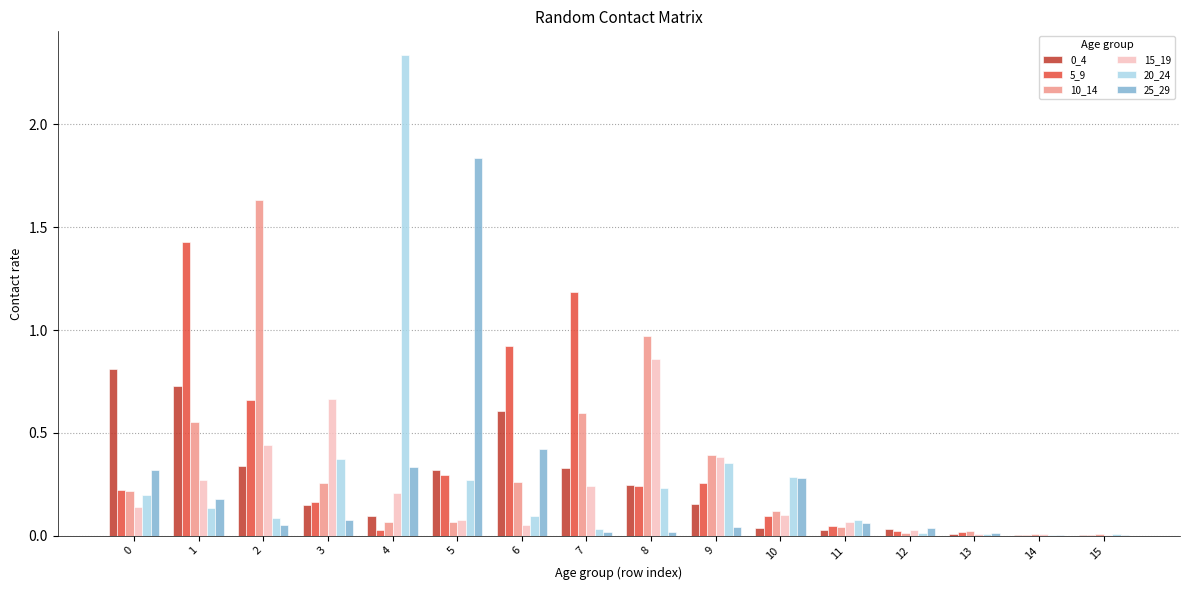

The value of 10_14 at 8 is 0.3. True or false?

False